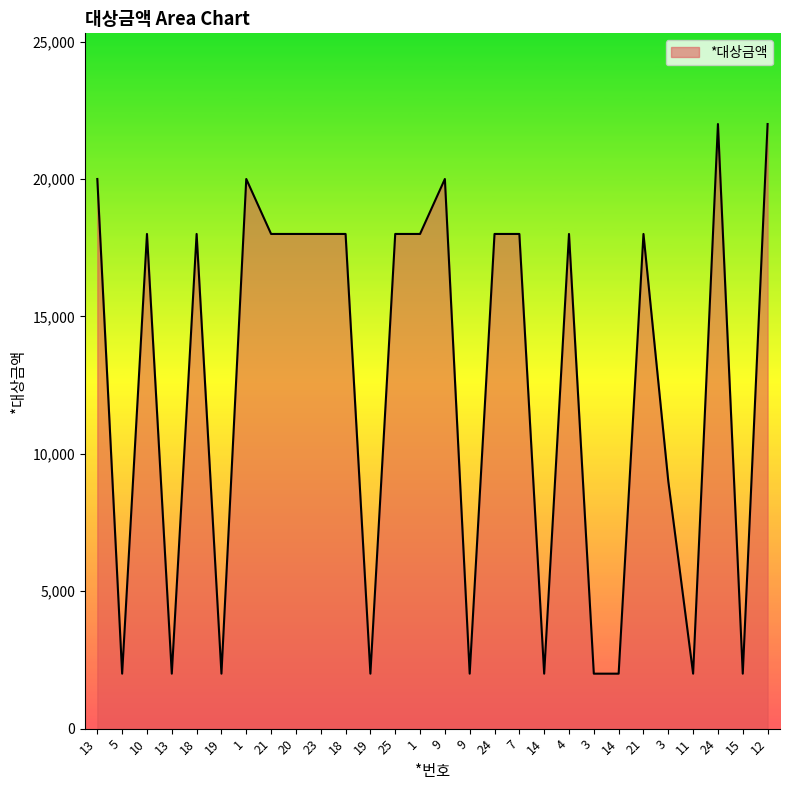

Is this an area chart (filled region under the line)?

Yes